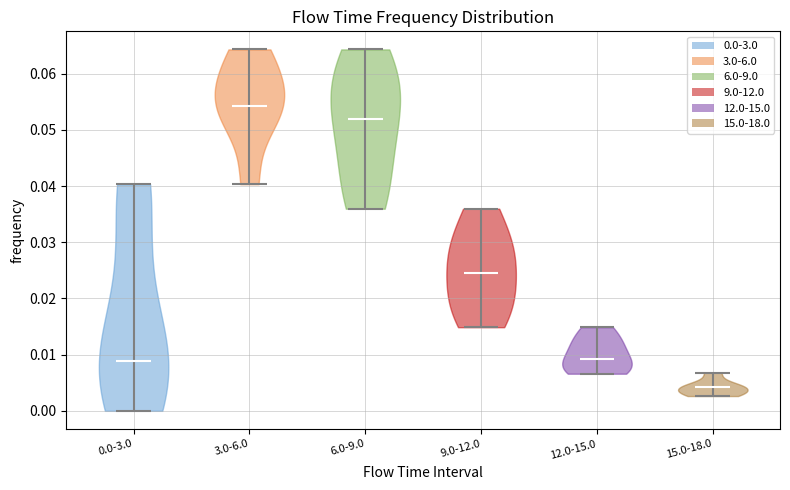

Which violin has the highest median line?

3.0-6.0